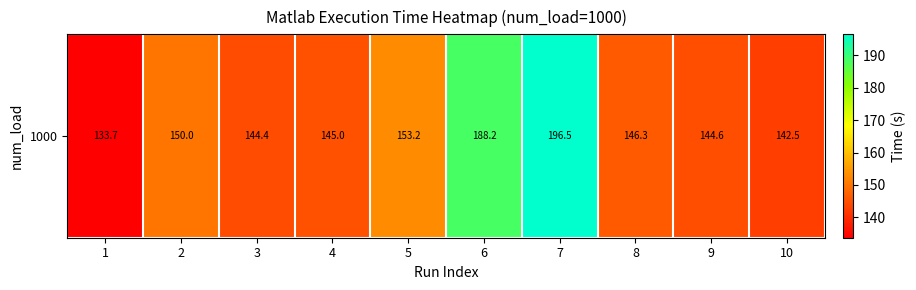

What is the sum of the values at 6 and 1?

321.9